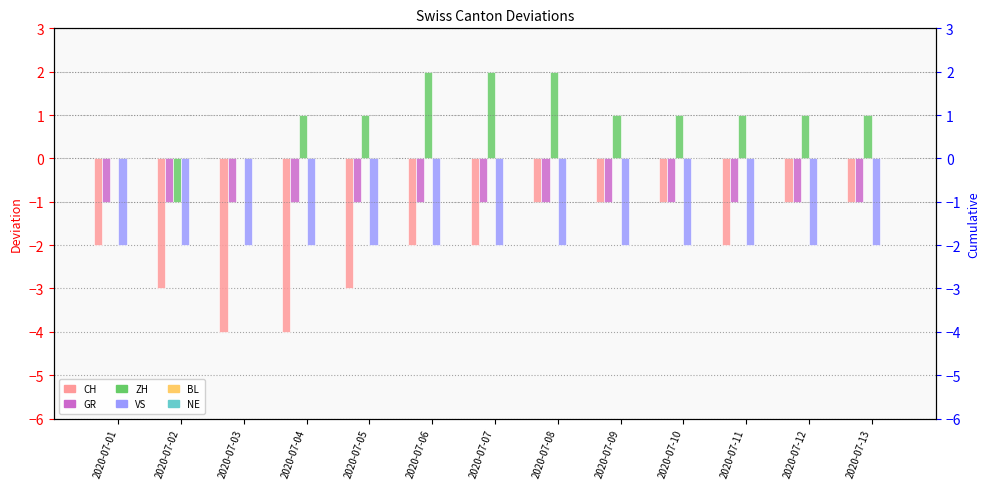

Rank the categories by BL value from highest to lowest.

2020-07-01, 2020-07-02, 2020-07-03, 2020-07-04, 2020-07-05, 2020-07-06, 2020-07-07, 2020-07-08, 2020-07-09, 2020-07-10, 2020-07-11, 2020-07-12, 2020-07-13